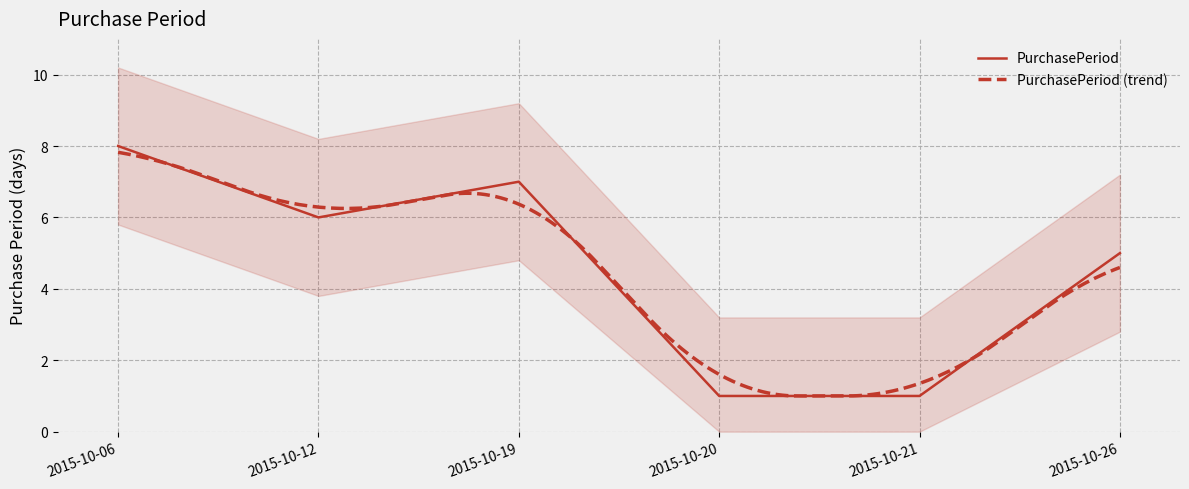

List the labels in order of value, largest first.

2015-10-06, 2015-10-19, 2015-10-12, 2015-10-26, 2015-10-20, 2015-10-21